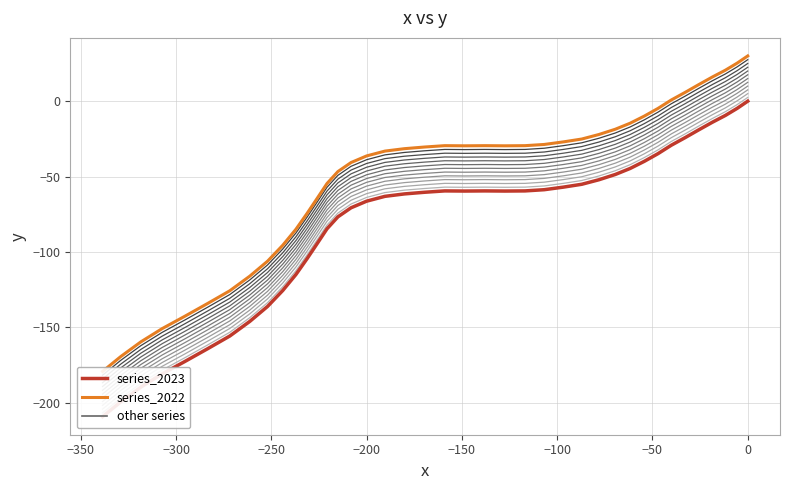

True or false: series_2023 and series_2022 cross at least once.

False